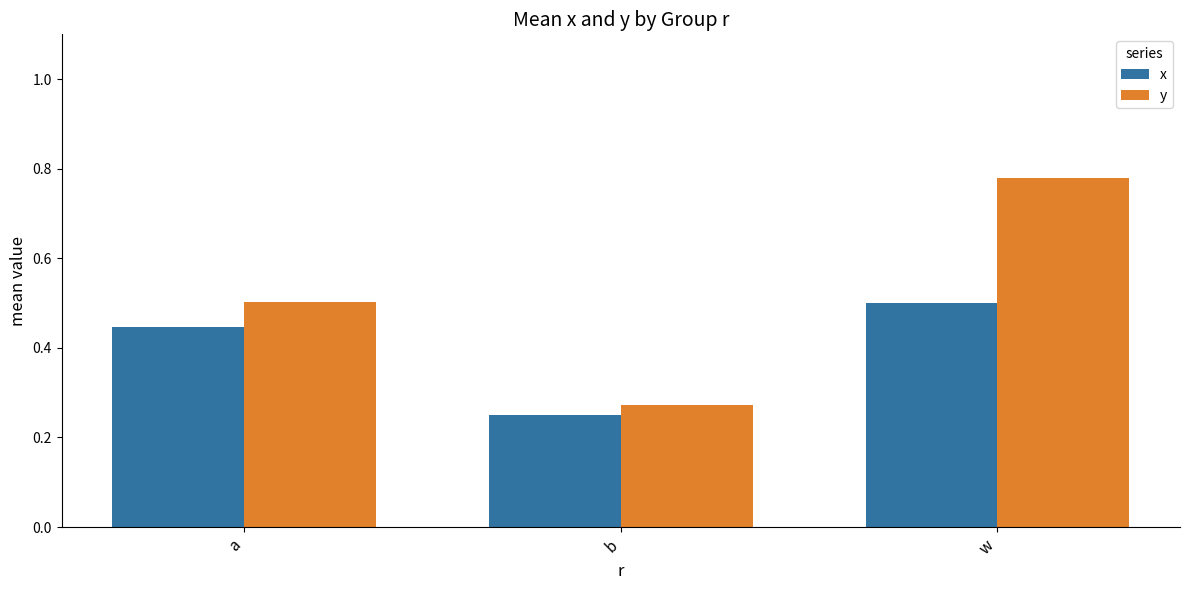

At which label does x reach its peak?

w